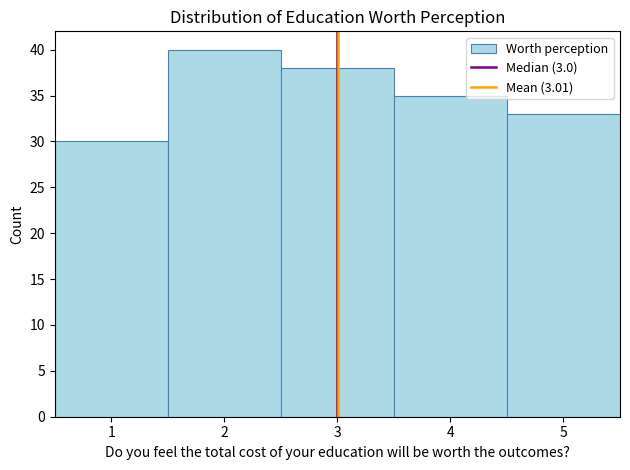

What is the height of the bar covering 0.5 to 1.5 on the x-axis? The values are not printed on the chart, so give them approximately, as read against the axis.

30